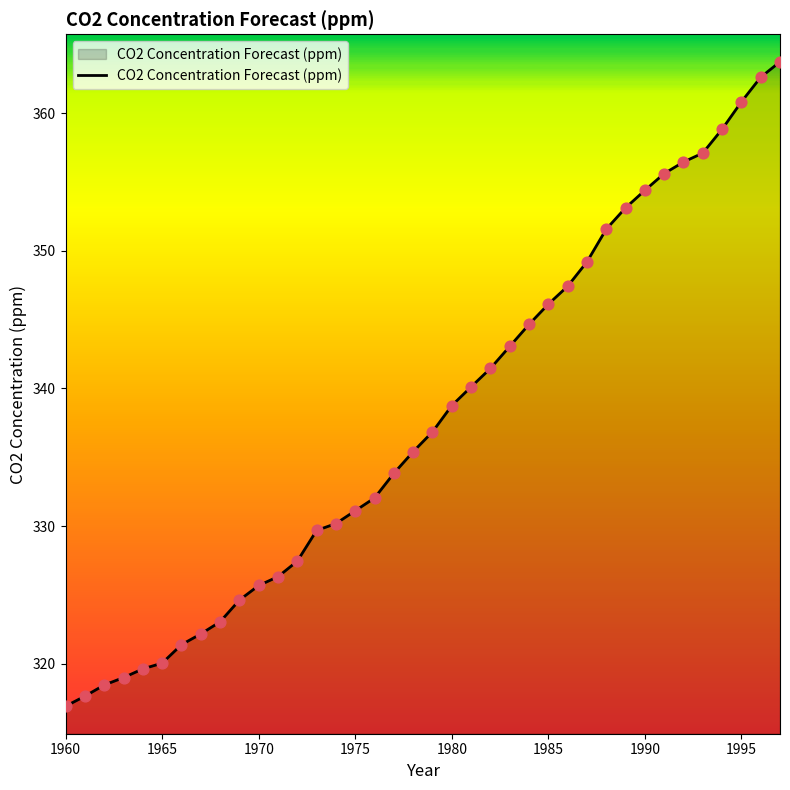

What is the smallest value displayed?

316.9